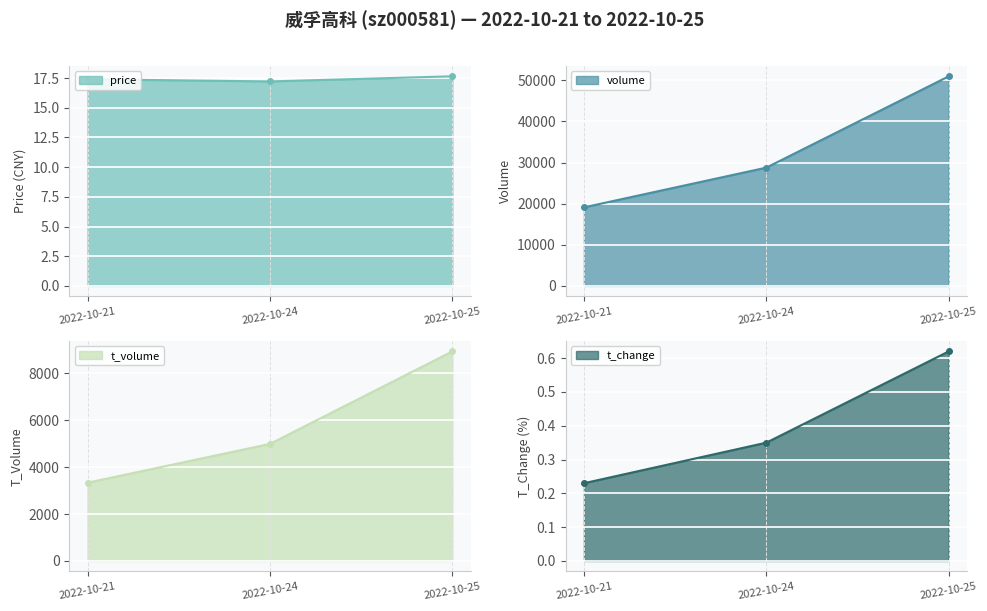

The t_volume series shows 3337.0 at 2022-10-21. True or false?

True